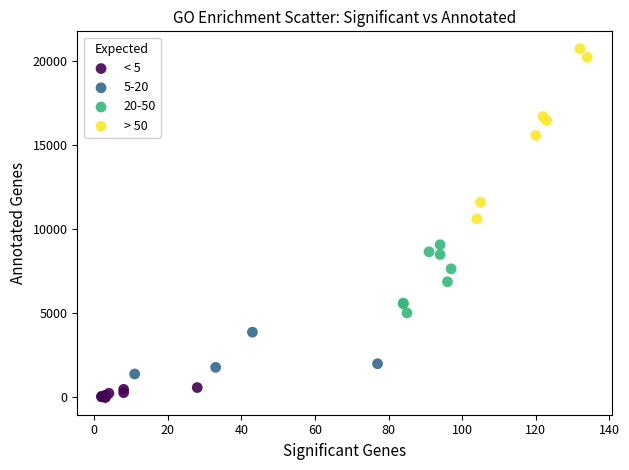

Which series contains the lowest Y value?

< 5